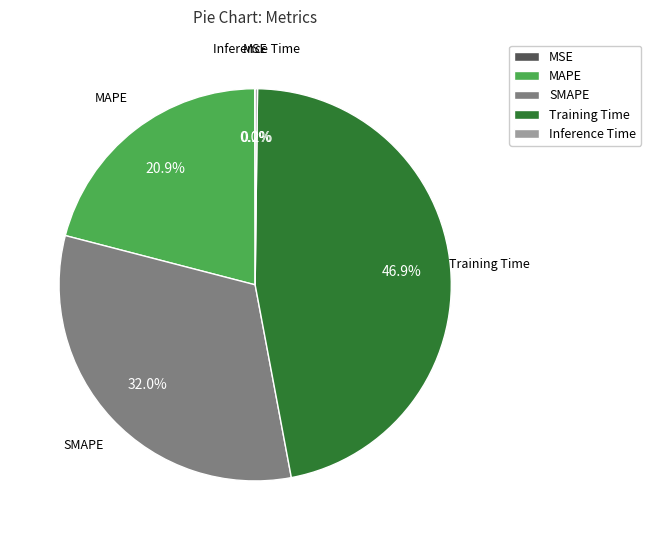

What is the ratio of the value at MAPE to the value at Training Time?

0.4